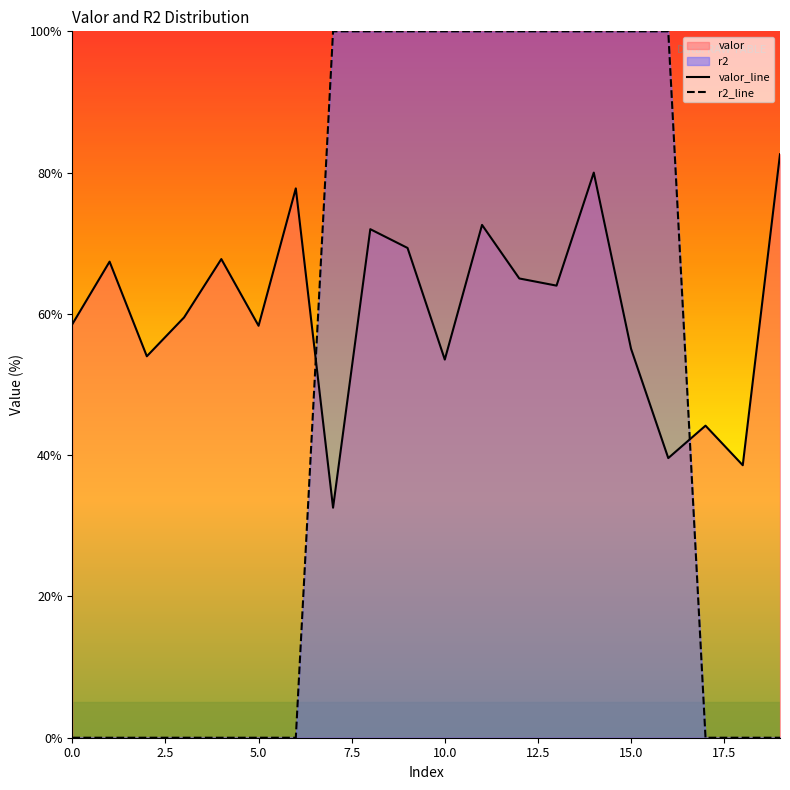

List the series in order of their overall mean, lowest first.

r2, valor